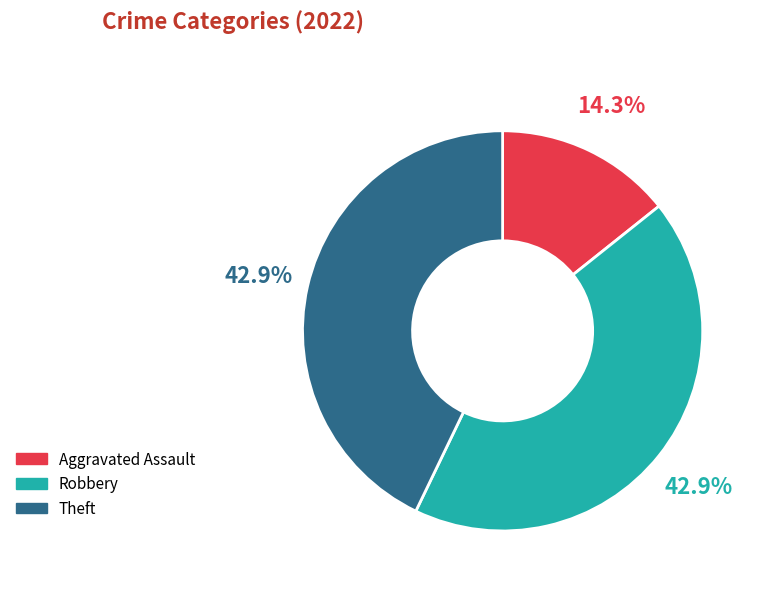

To the nearest percent, what is the average slice percentage?

33%